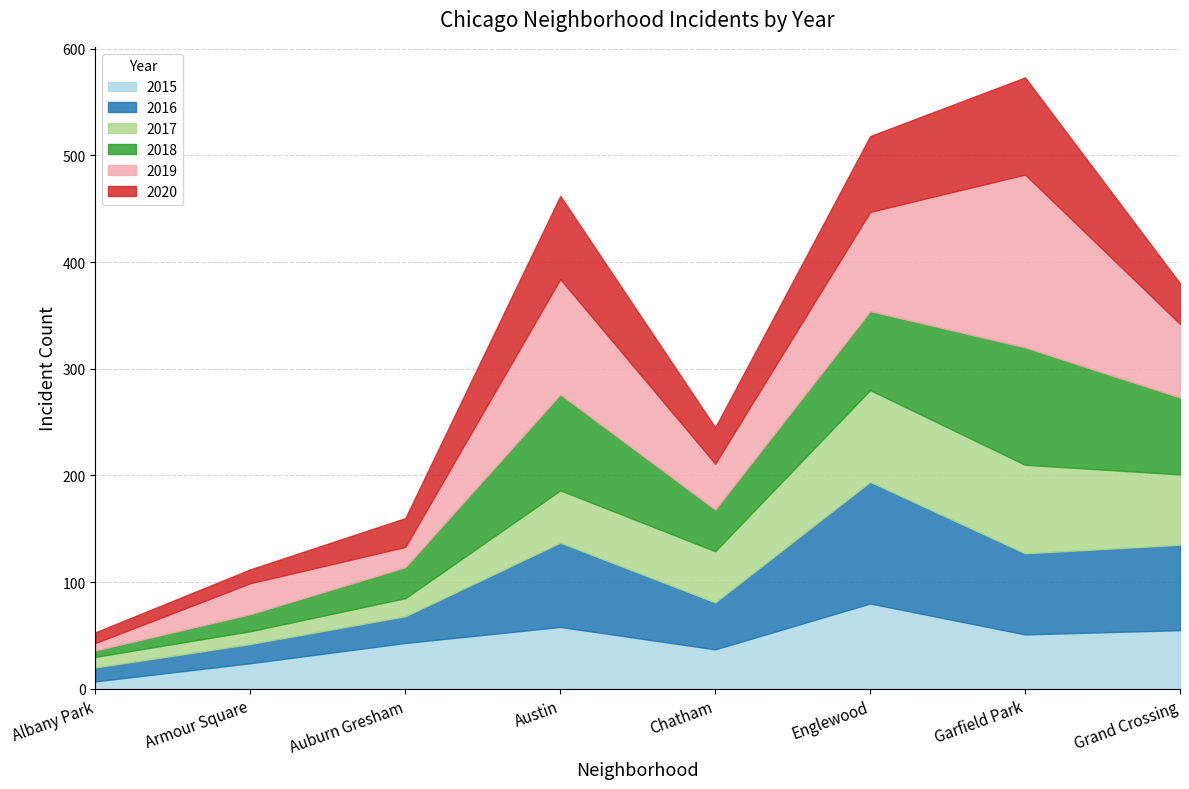

At which category does 2016 reach its first local valley?

Chatham